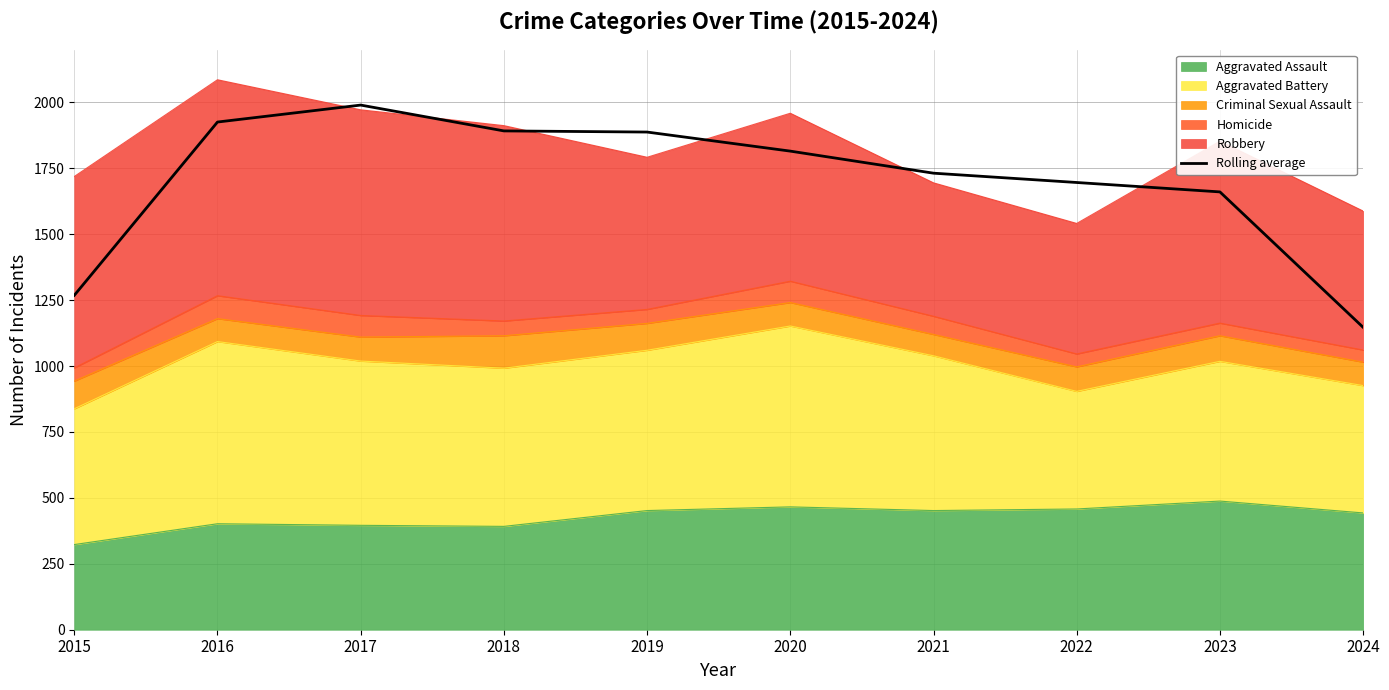

How many points are higher than both their immediate neighbors (excluding endpoints)?

1